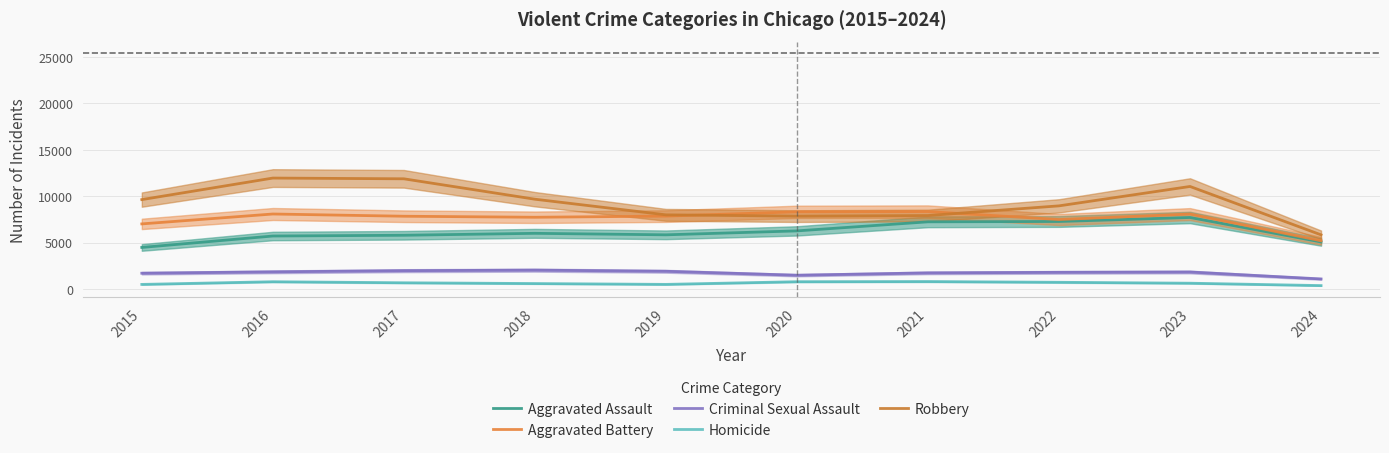

Where is Homicide nearest to the value 586?

2018